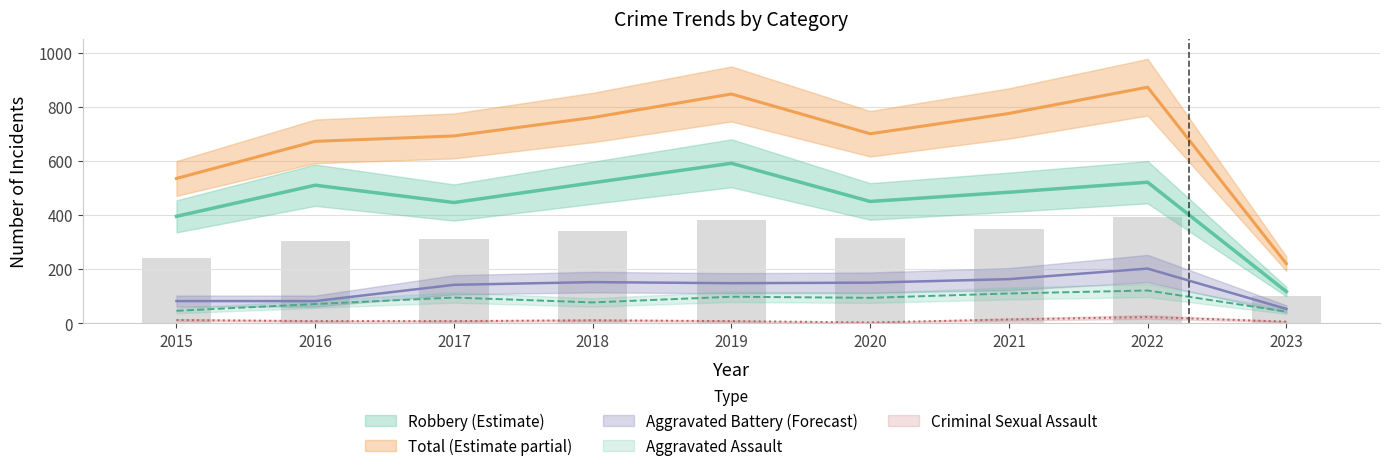

List the labels in order of Aggravated Assault value, largest first.

2022, 2021, 2019, 2017, 2020, 2018, 2016, 2015, 2023